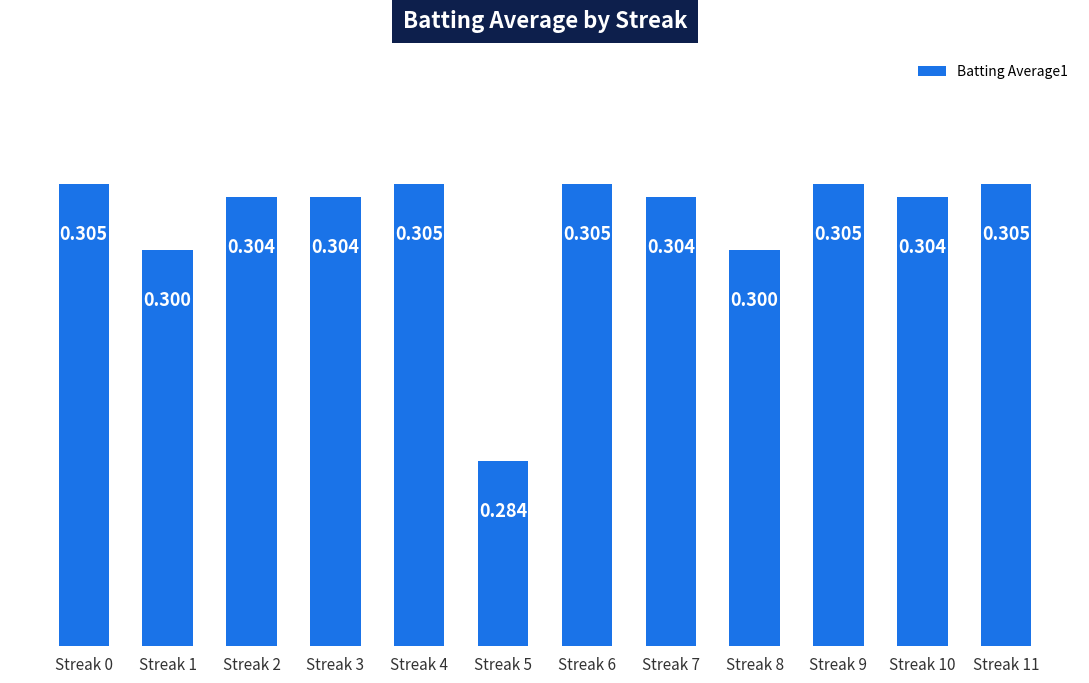

Rank the categories by value from highest to lowest.

Streak 0, Streak 4, Streak 6, Streak 9, Streak 11, Streak 2, Streak 3, Streak 7, Streak 10, Streak 1, Streak 8, Streak 5